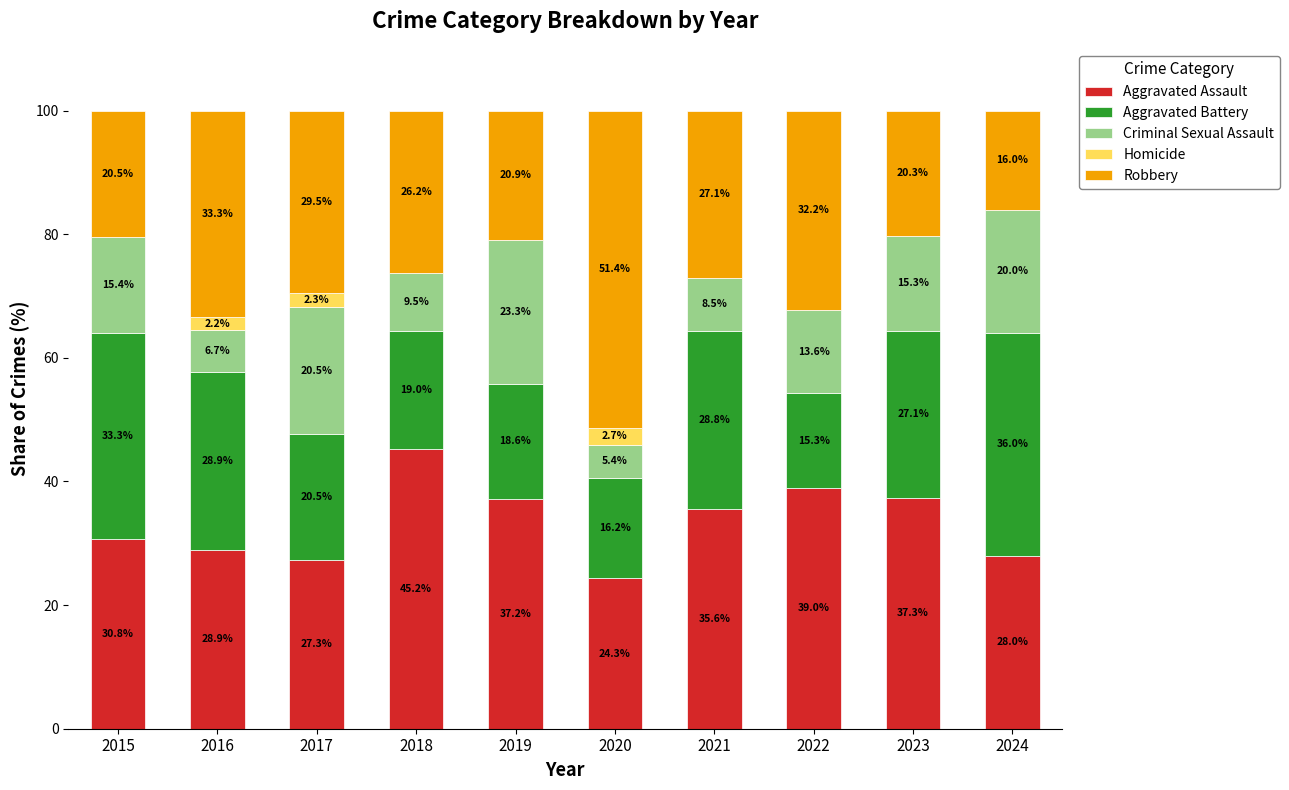

How many series are shown in this chart?

5